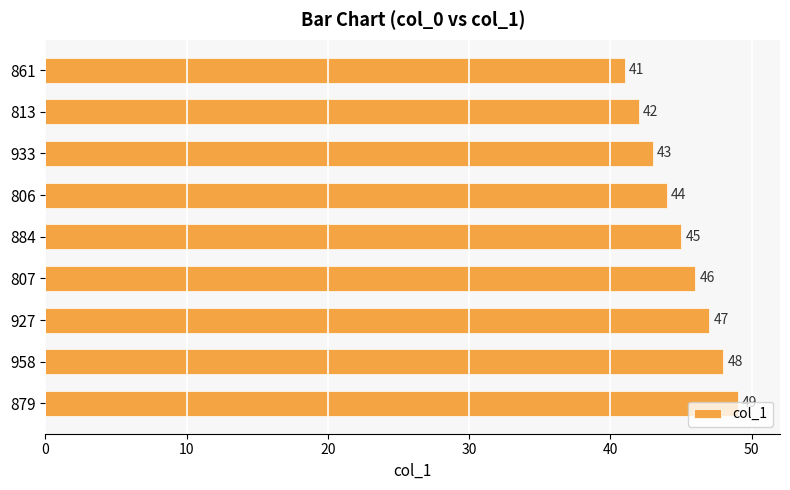

What is the smallest value displayed?

41